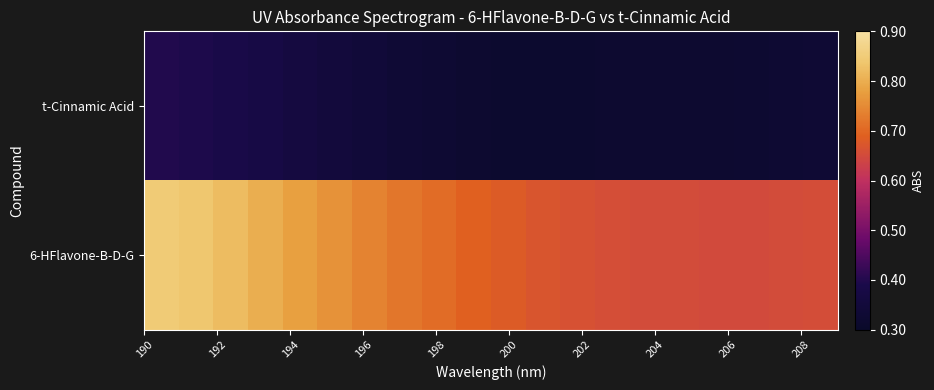

At how many categories does at least one series exceed 0?

20